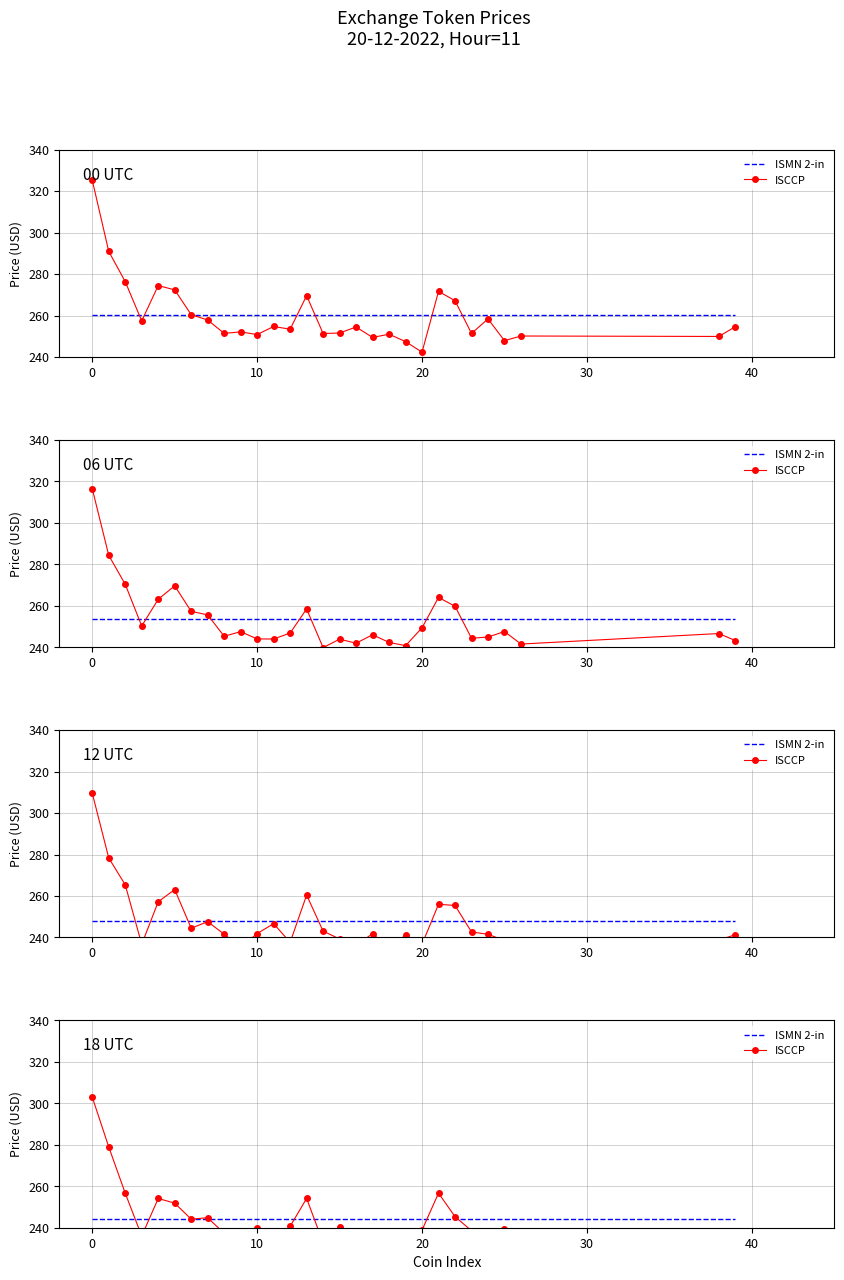

What is the label of the 14th point from the left?

13